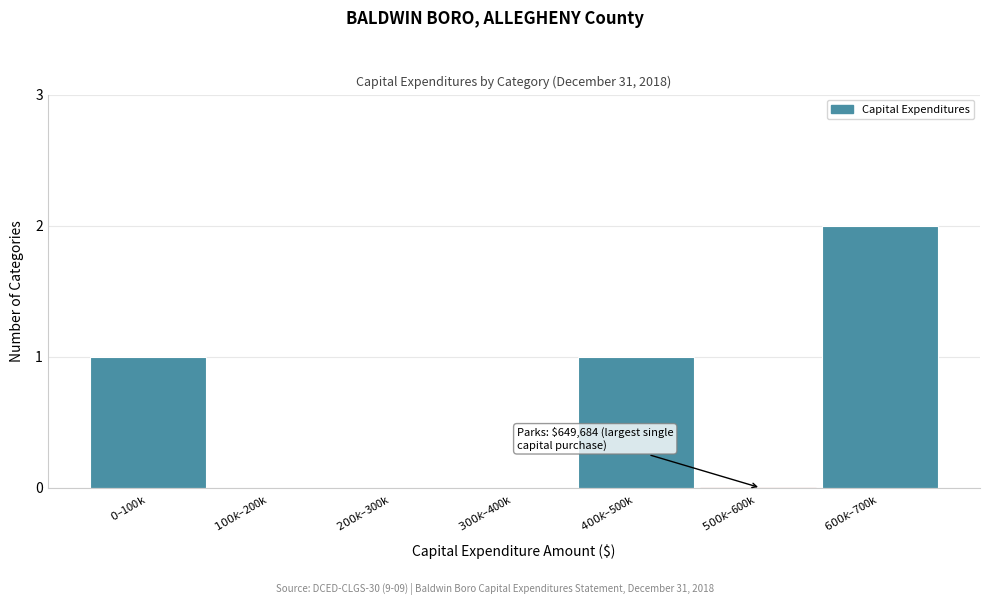

How many distinct data groups are displayed?

1